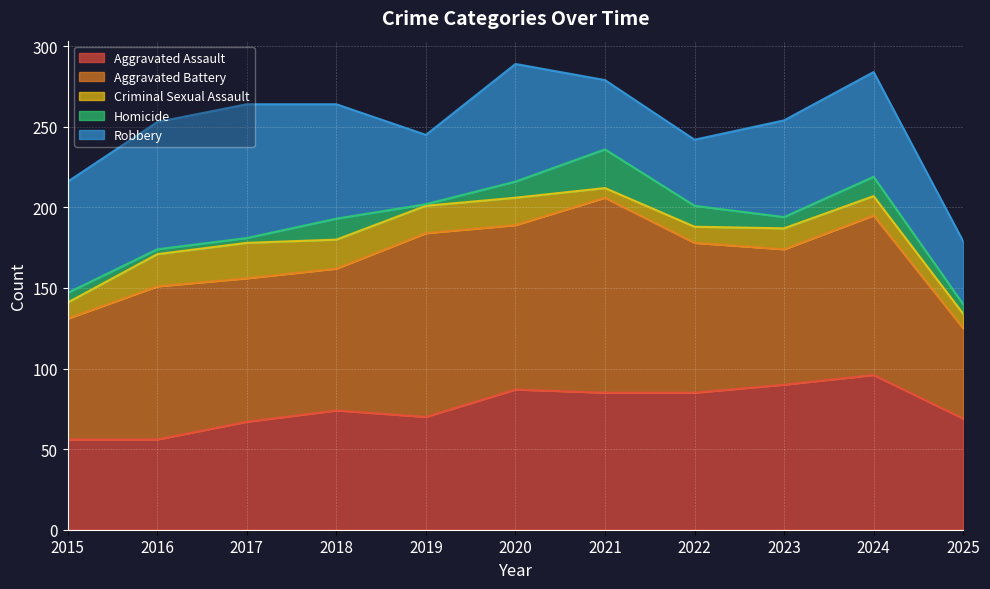

What is the difference between the Homicide values at 2019 and 2017?

2